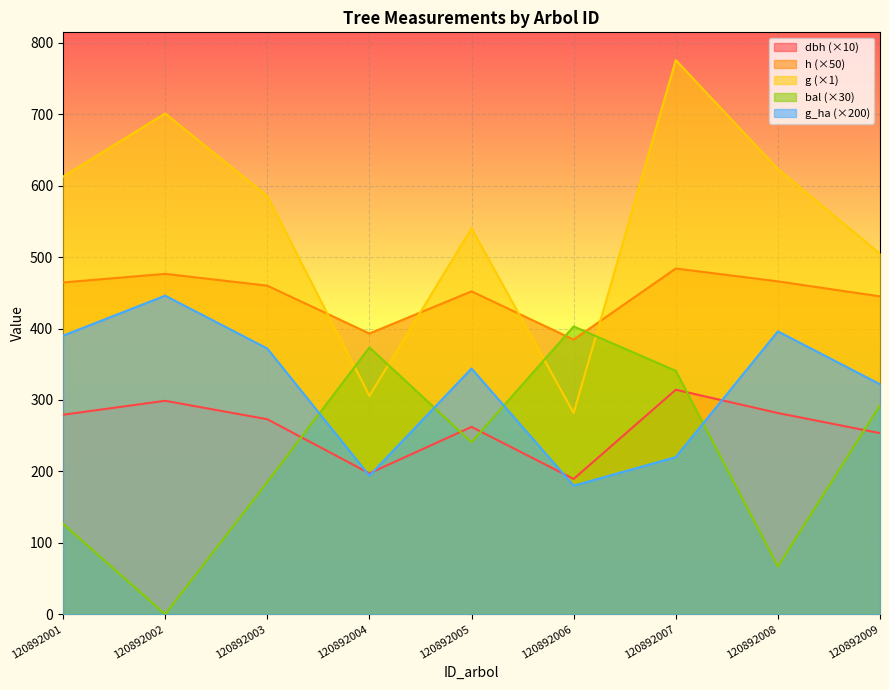

What is the sum of the bal values at 120892001 and 120892004?

500.1